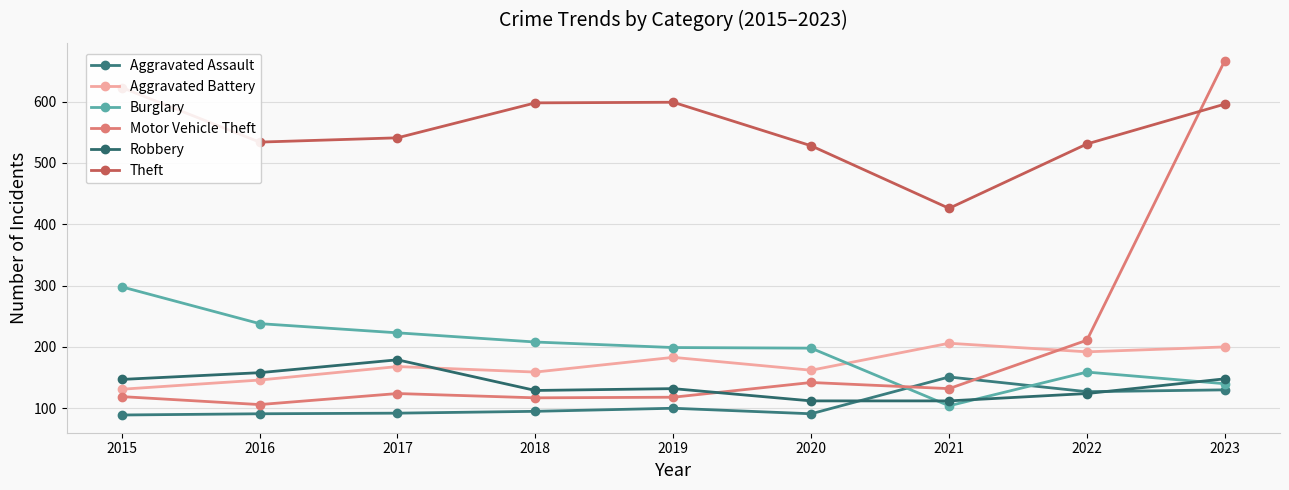

What is the difference between the Aggravated Assault values at 2015 and 2021?

62